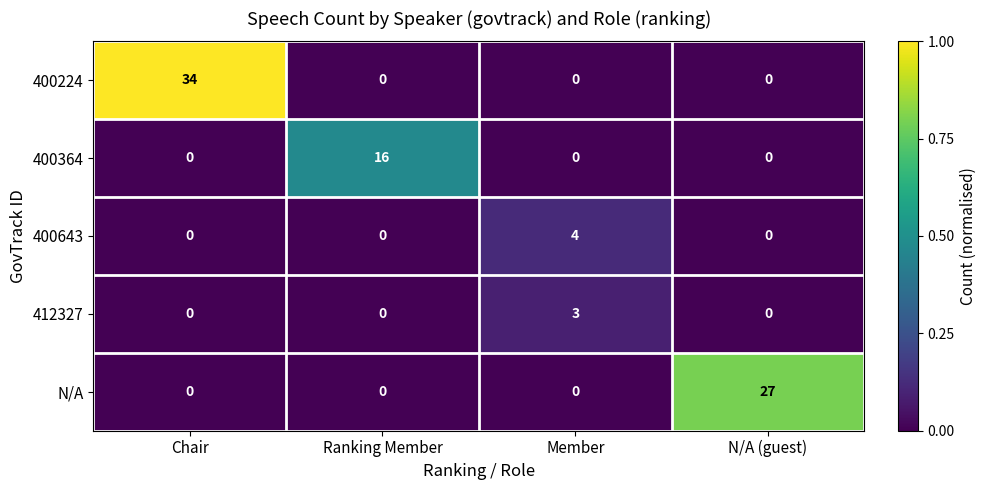

Is it true that N/A equals 0 at Member?

True